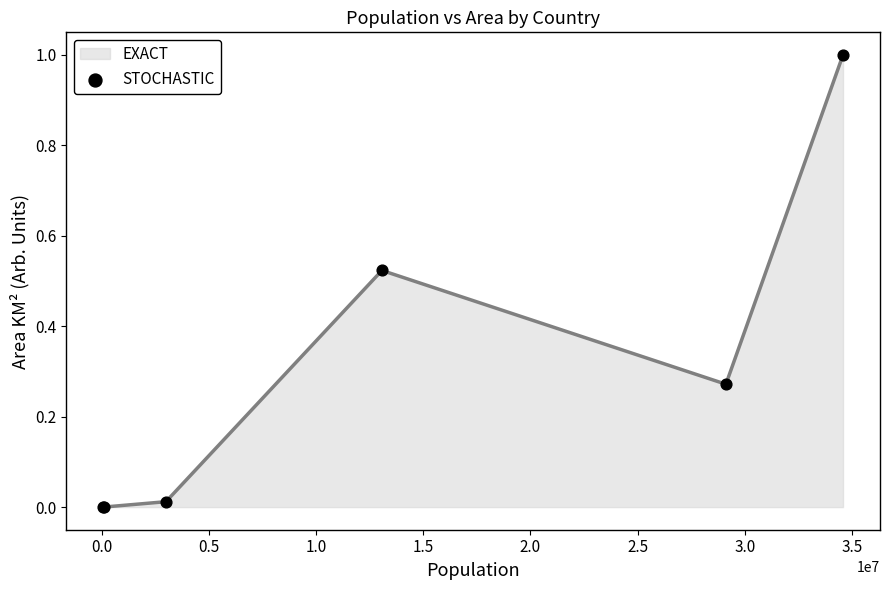

Which has a higher value, 1.5 or 0.5?

1.5